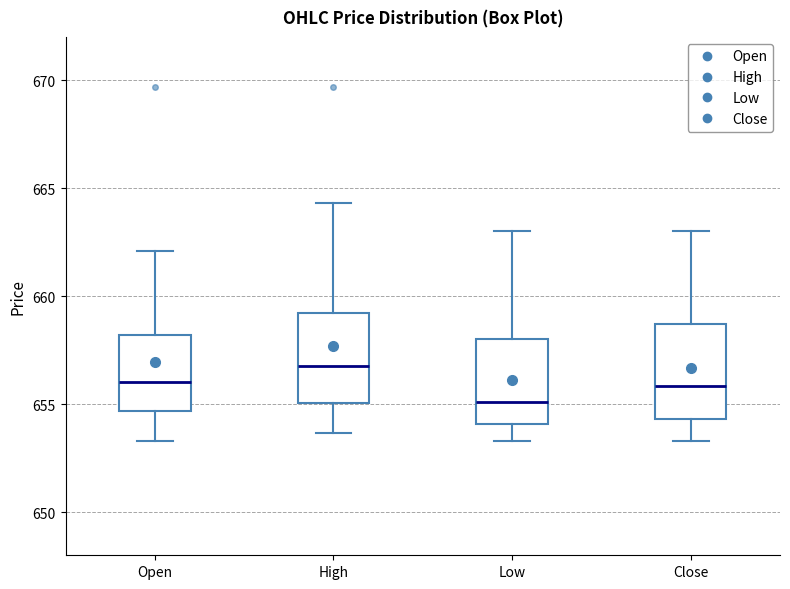

Reading left to right, transcribe this box plot: for each box, give where its median line is, the range the box spans, and where its two whiskers end, as read against the y-axis. The values are not printed on the chart, so give them approximately, as read against the axis.

Open: median 656.0, box 654.5 to 658.0, whiskers 653.5 to 662.0
High: median 657.0, box 655.0 to 659.0, whiskers 653.5 to 664.5
Low: median 655.0, box 654.0 to 658.0, whiskers 653.5 to 663.0
Close: median 656.0, box 654.5 to 658.5, whiskers 653.5 to 663.0